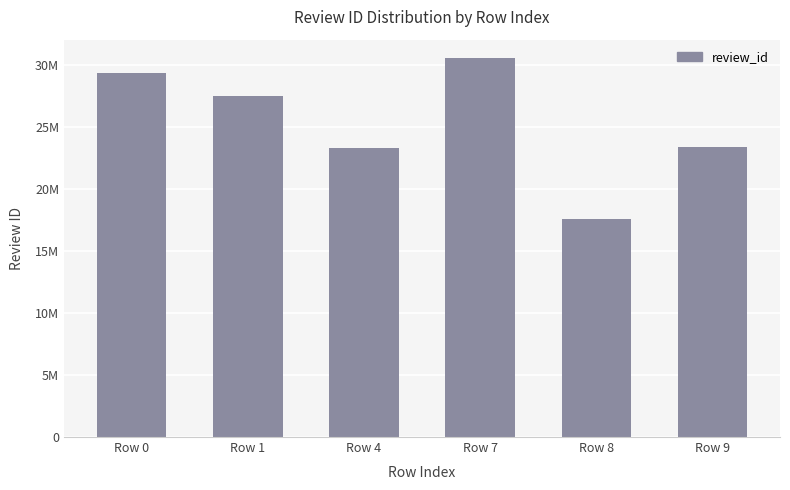

What is the difference between the maximum and minimum values?

12915903